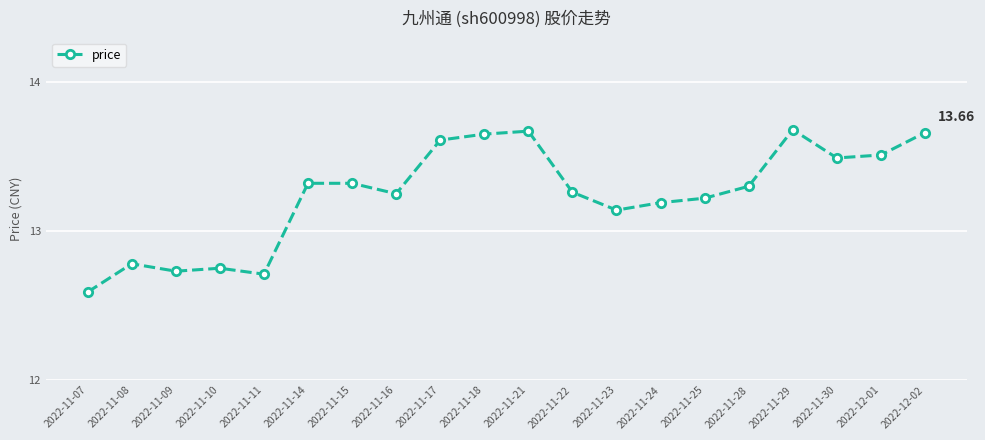

What is the difference between the second highest and minimum values?

1.1